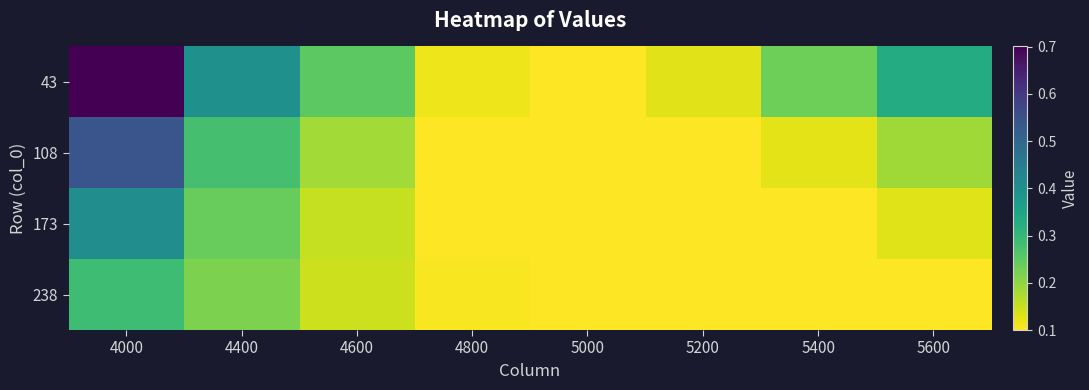

How many categories are shown in the chart?

8